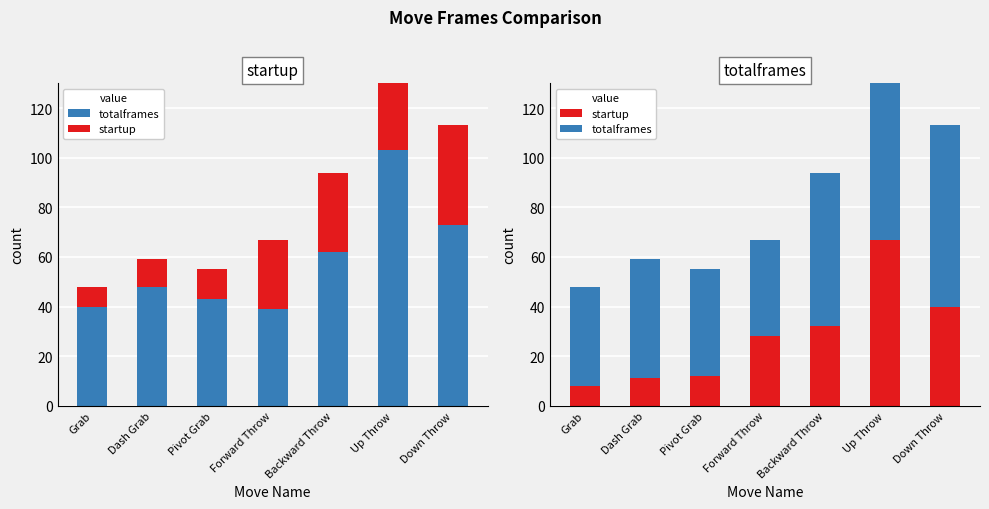

Where does the startup series first go above 28?

Backward Throw